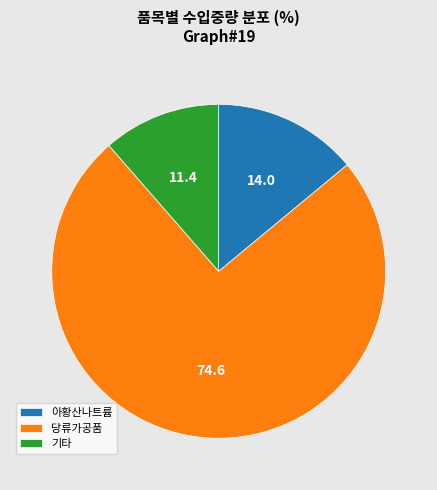

Which slice is the largest?

당류가공품